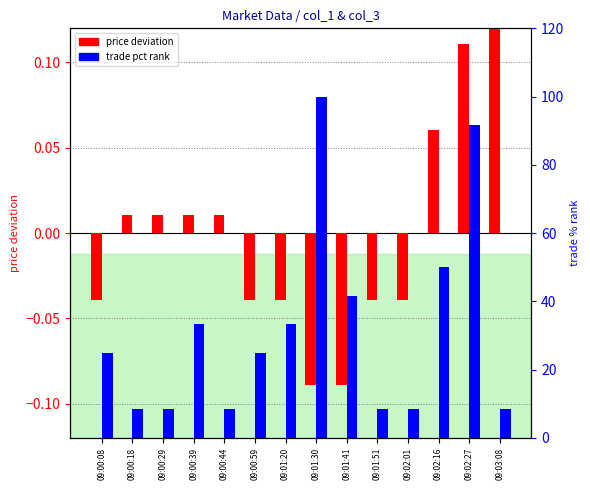

The trade pct rank series shows 13.6 at 09:02:01. True or false?

False